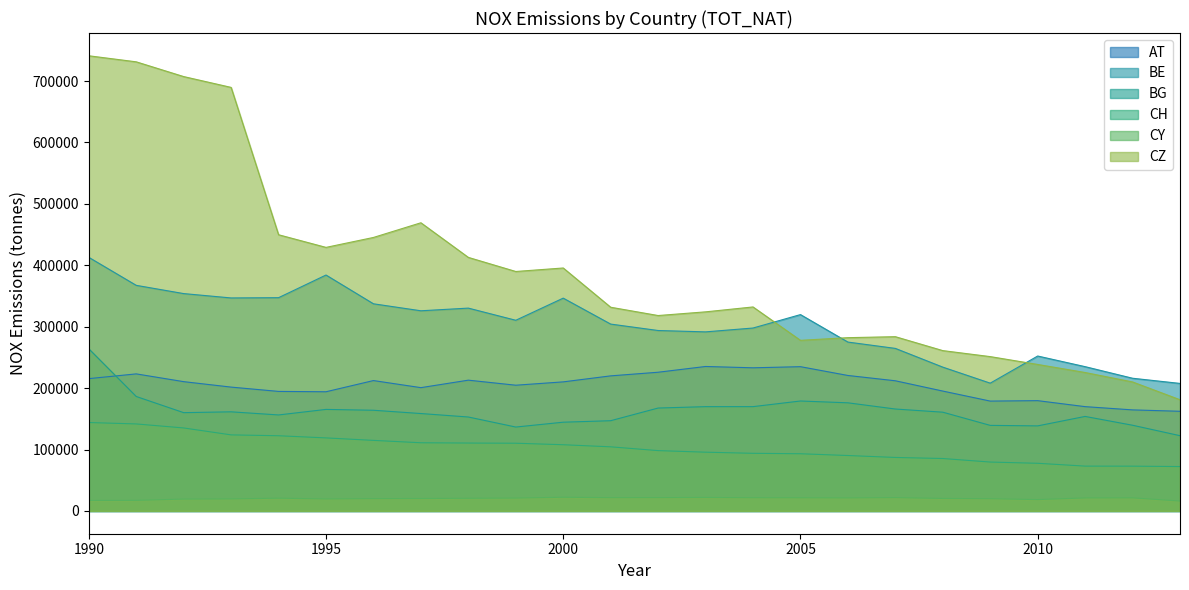

Which has a higher value, 2006 or 1998?

2006